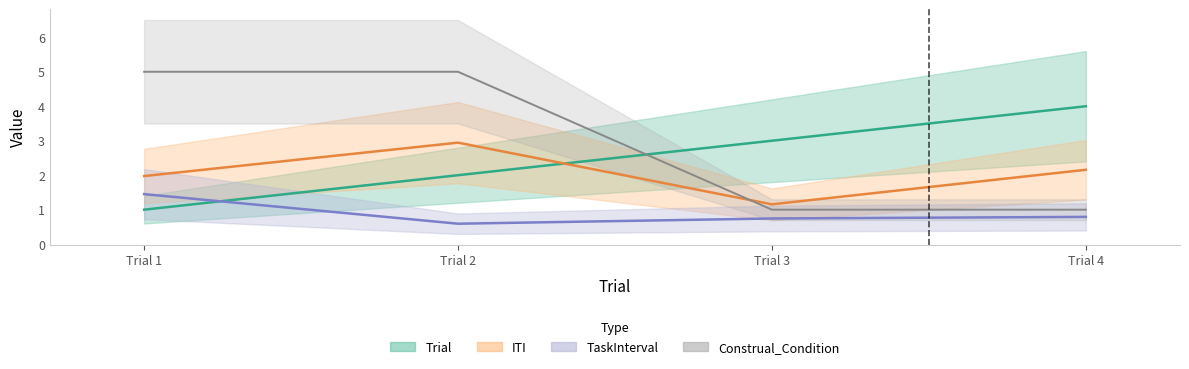

Which series has the largest total across all categories?

Construal_Condition